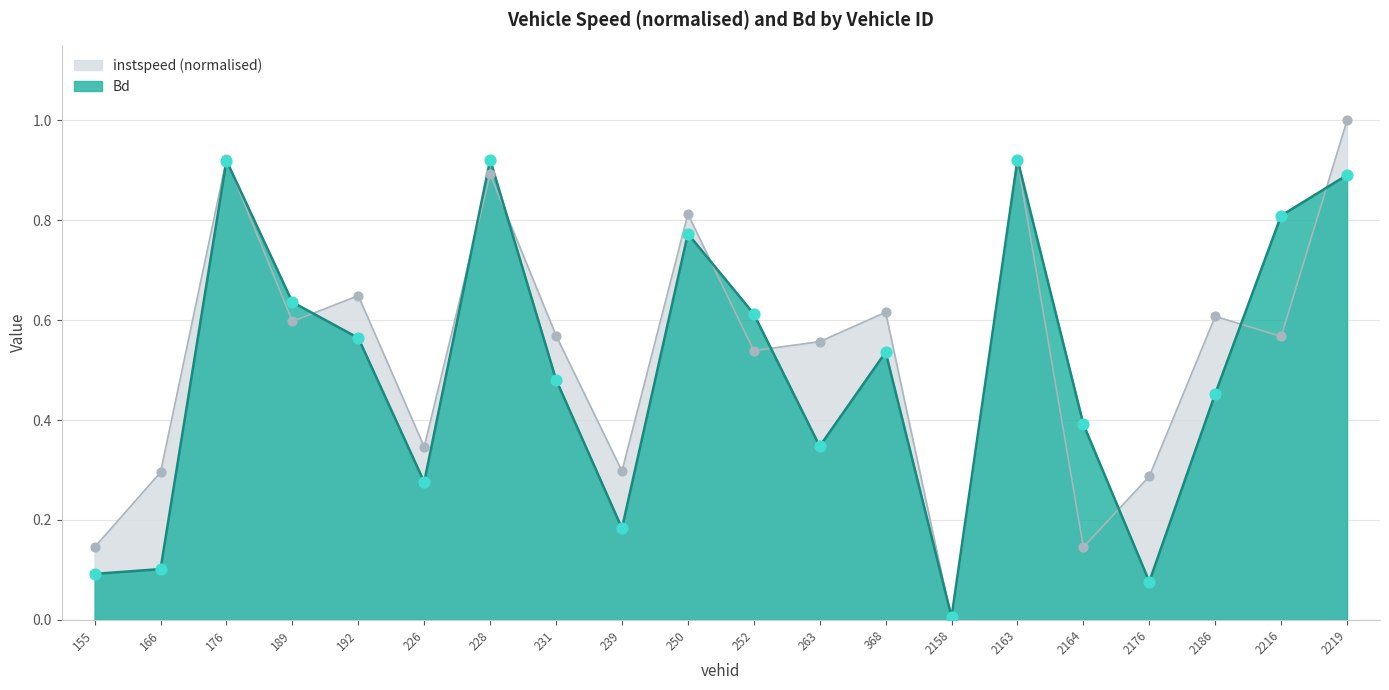

Which series reaches the minimum Y coordinate?

instspeed